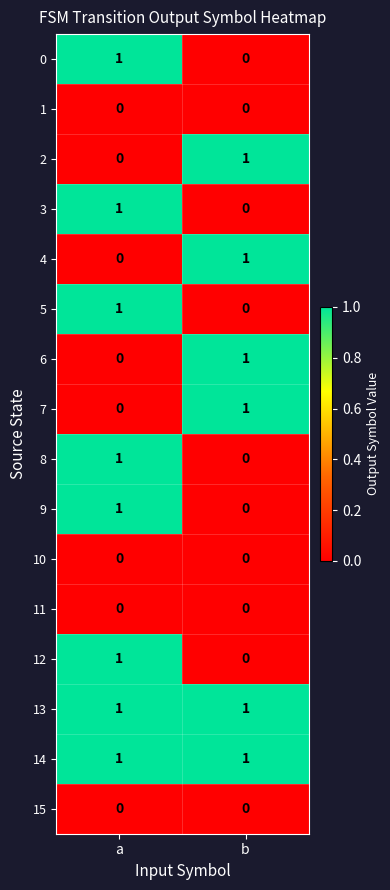

Rank the categories by 4 value from highest to lowest.

b, a